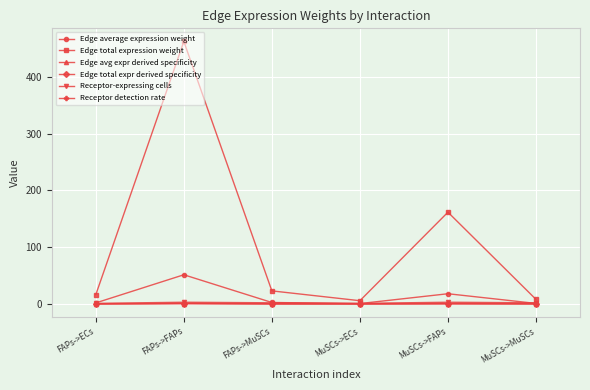

True or false: Edge average expression weight and Edge total expression weight cross at least once.

False